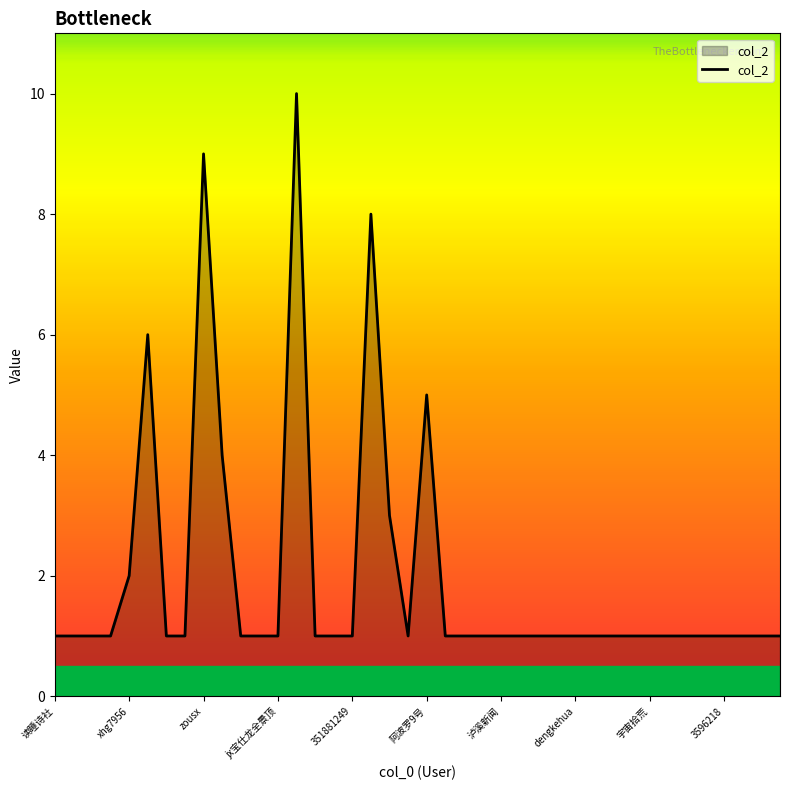

What is the greatest value displayed?

10